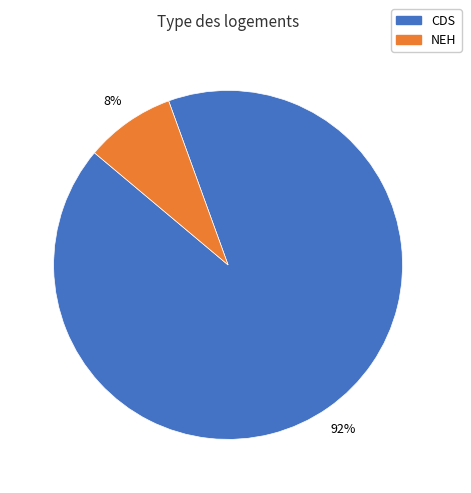

To the nearest percent, what is the average slice percentage?

50%